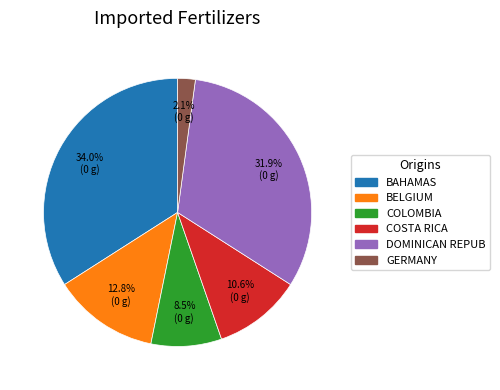

Is there any slice that represents more than half of the pie?

No